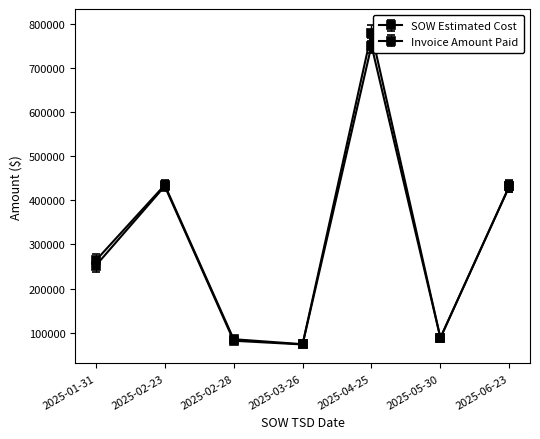

How many lines are shown in the chart?

2